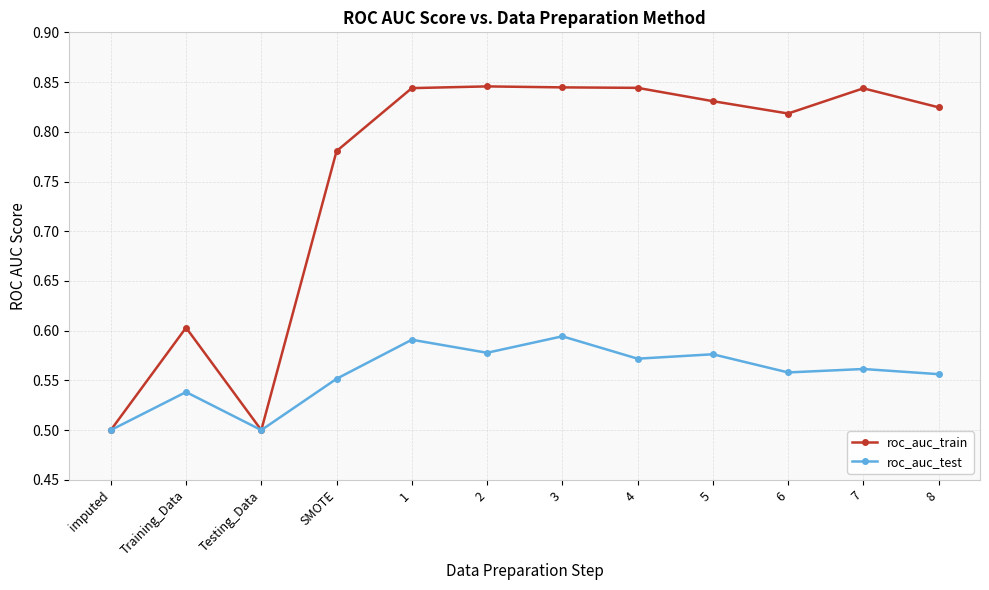

What is the difference between the maximum and second lowest values in the roc_auc_train series?

0.3